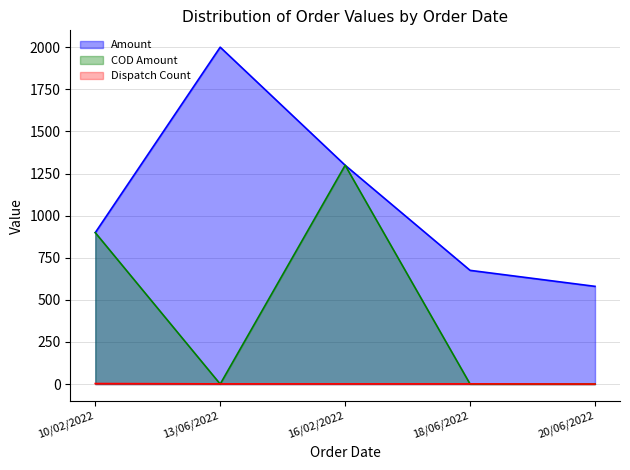

Between 16/02/2022 and 18/06/2022, which is larger?

16/02/2022